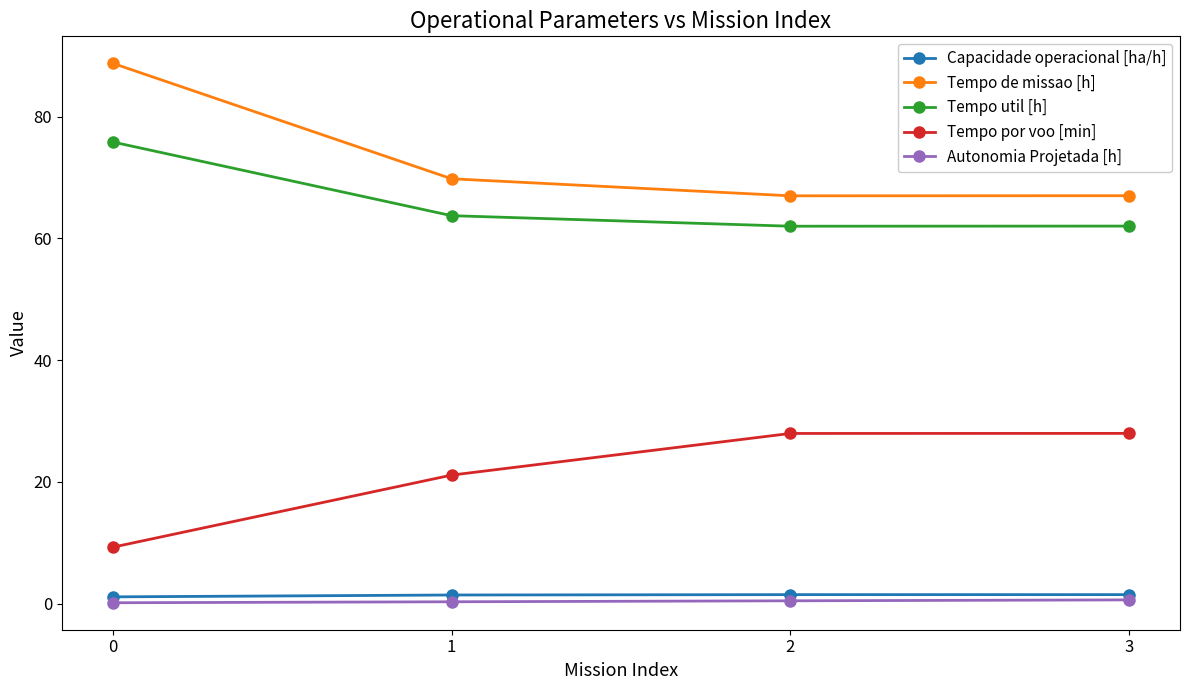

Is the value of Tempo util [h] at 0 greater than the value of Tempo de missao [h] at 0?

No